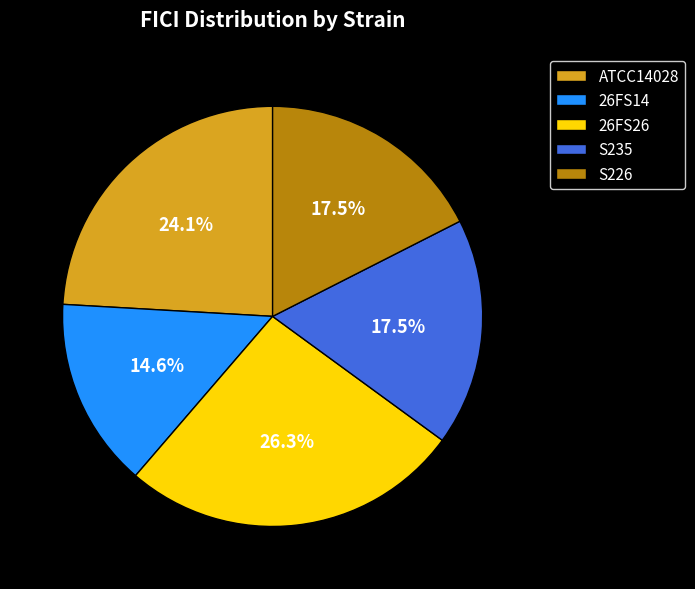

What is the largest slice in the pie chart?

26FS26